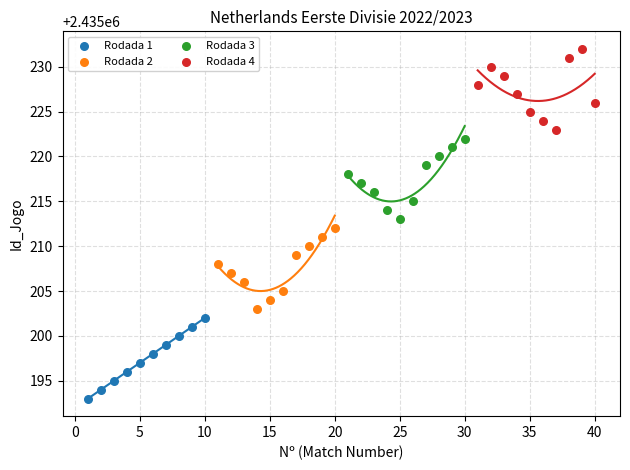

Which series contains the highest Y value?

Rodada 4